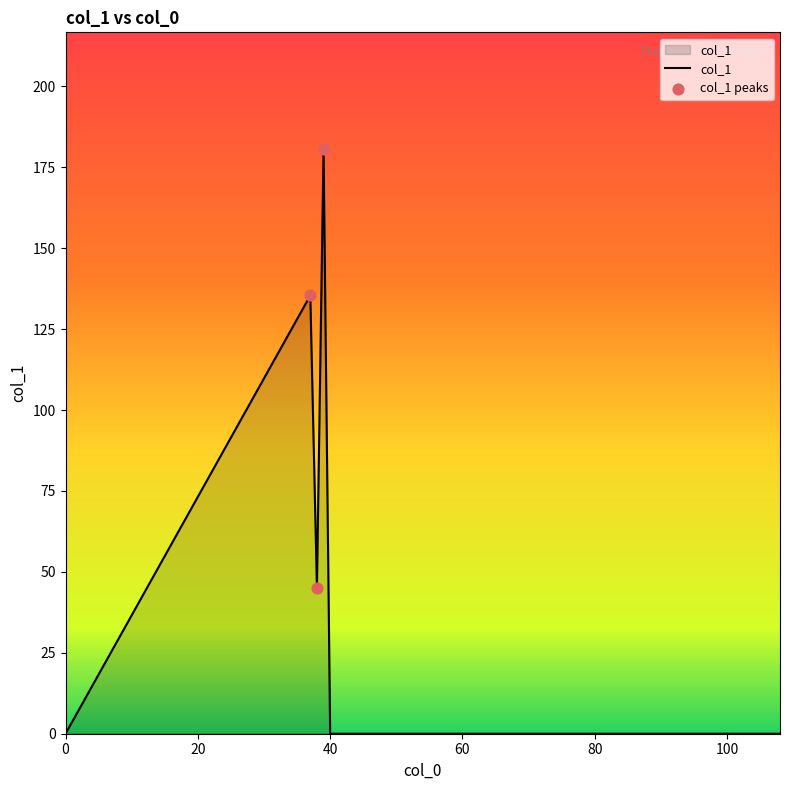

What is the maximum value shown in the chart?

180.6